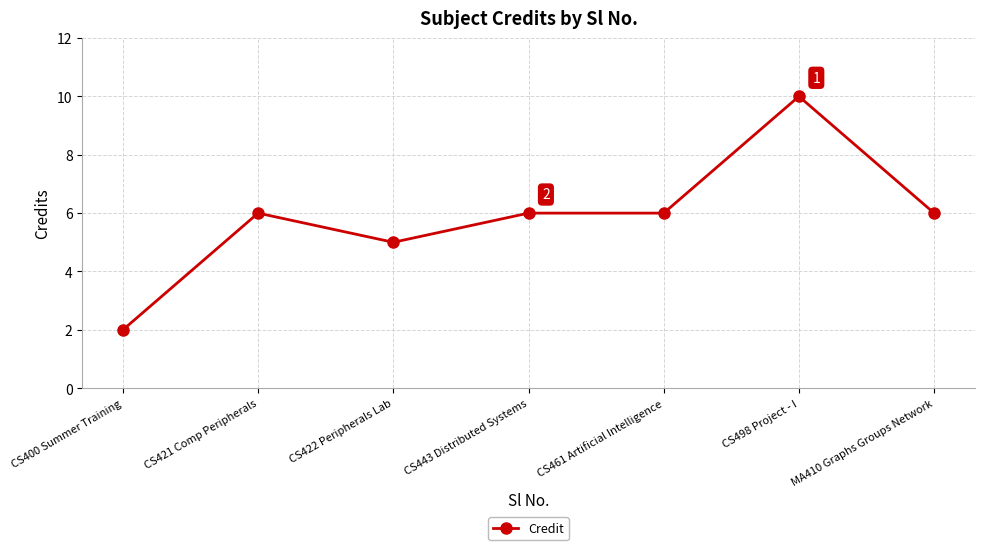

The chart shows a value of 3 at CS422 Peripherals Lab. True or false?

False